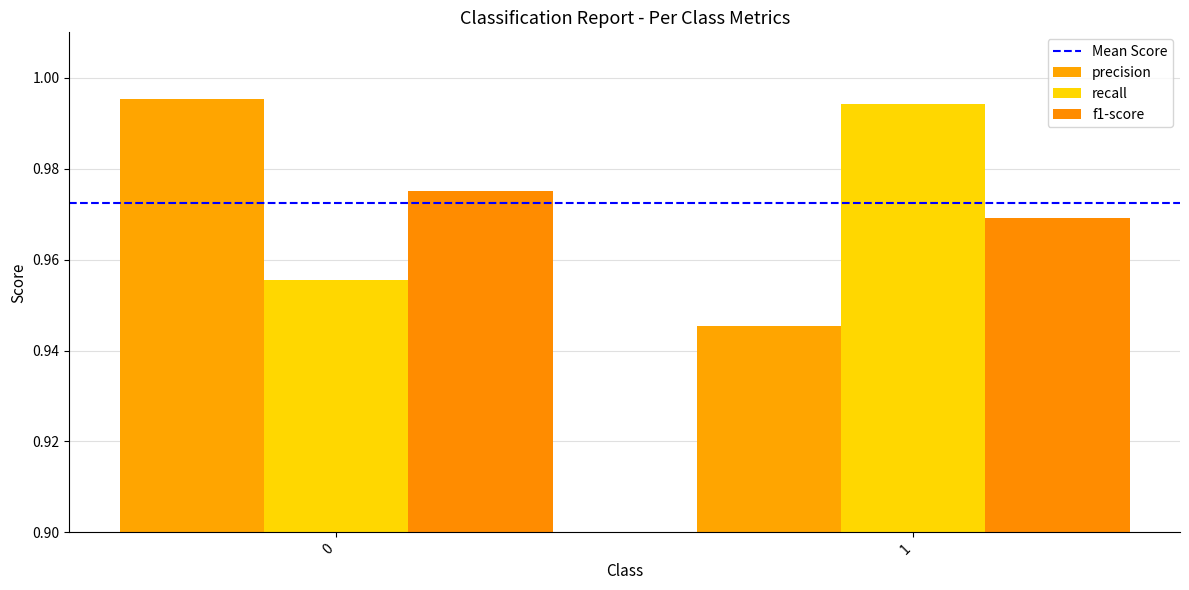

What is the maximum value for precision?

1.0